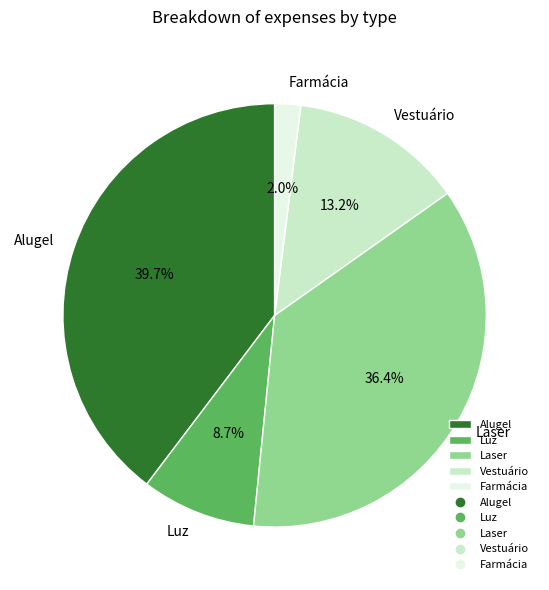

Count the number of slices in the pie.

5